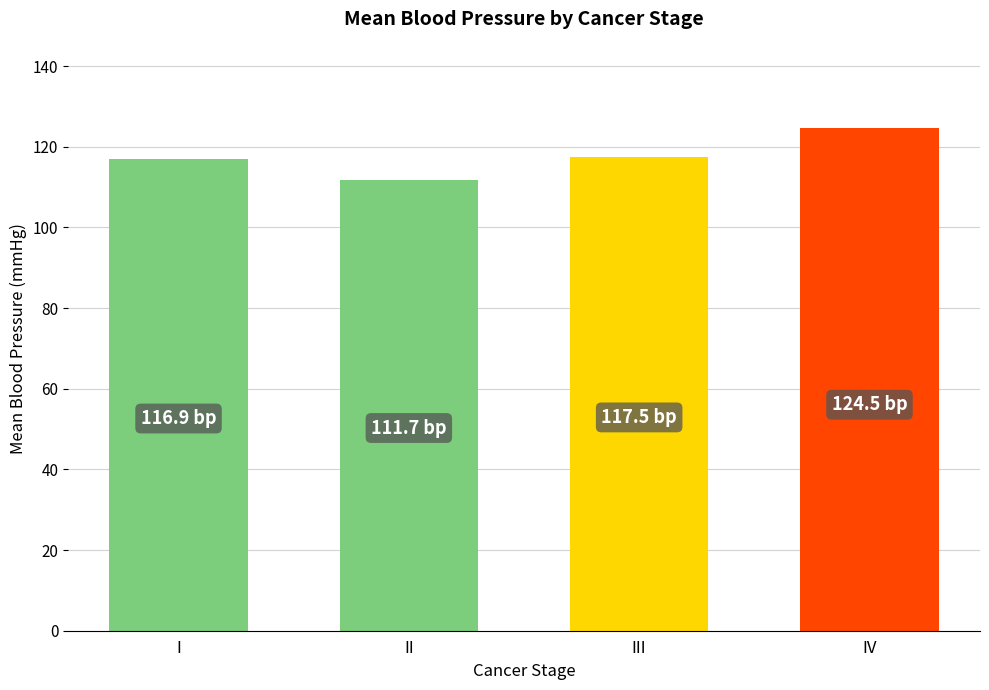

Read the value at III.

117.5